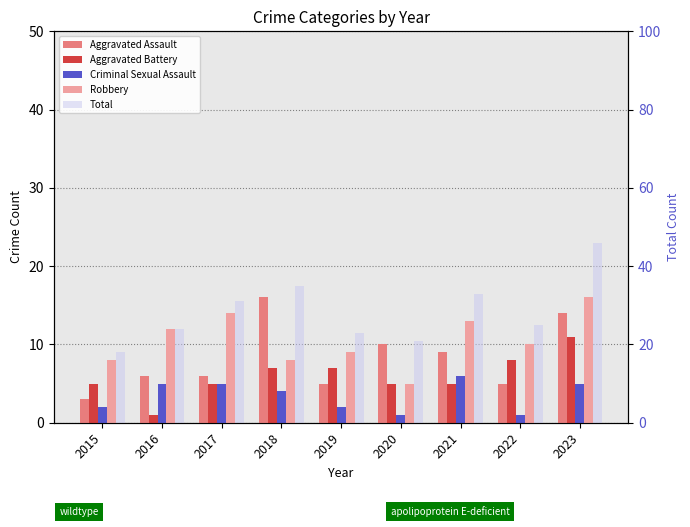

Which series has the largest total across all categories?

Total